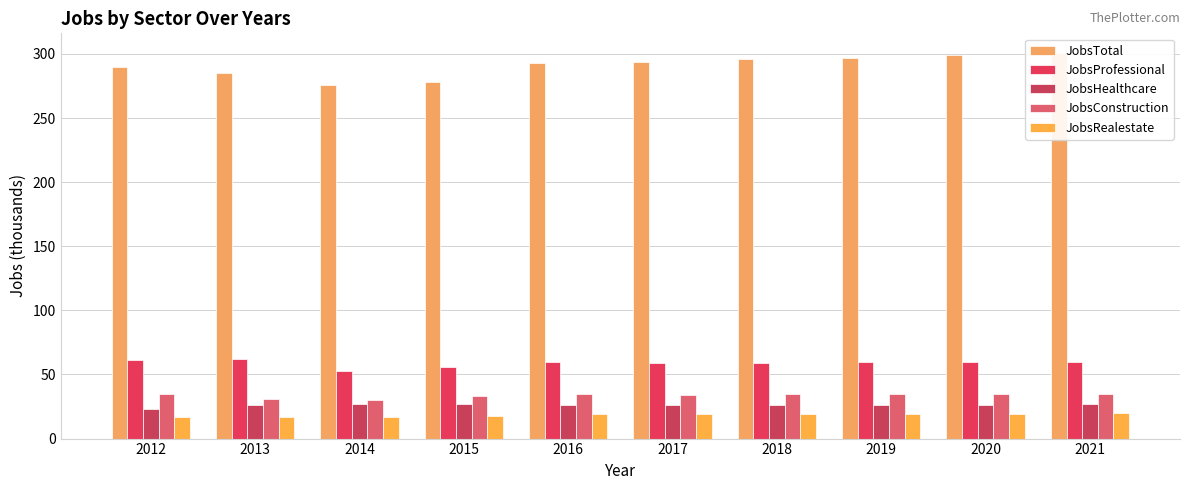

The JobsConstruction series shows 35 at 2016. True or false?

True